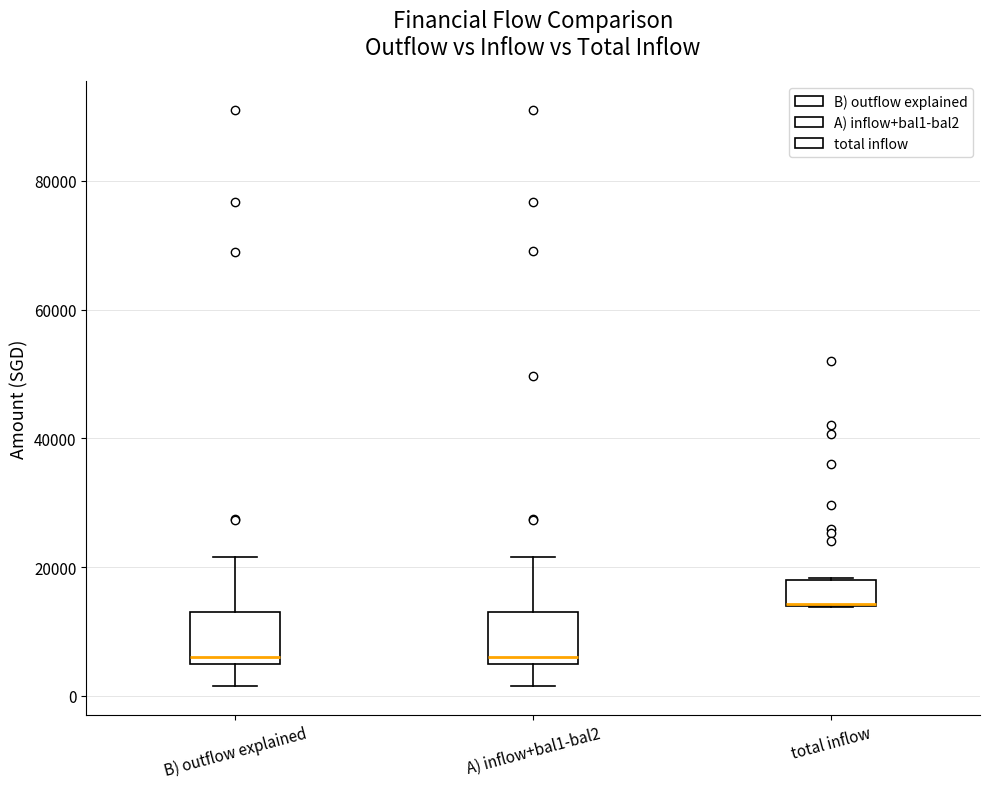

Reading left to right, transcribe this box plot: for each box, give where its median line is, the range the box spans, and where its two whiskers end, as read against the y-axis. The values are not printed on the chart, so give them approximately, as read against the axis.

B) outflow explained: median 6000, box 4000 to 14000, whiskers 2000 to 22000
A) inflow+bal1-bal2: median 6000, box 4000 to 14000, whiskers 2000 to 22000
total inflow: median 14000 (drawn on the box's lower edge), box 14000 to 18000, whiskers 14000 to 18000